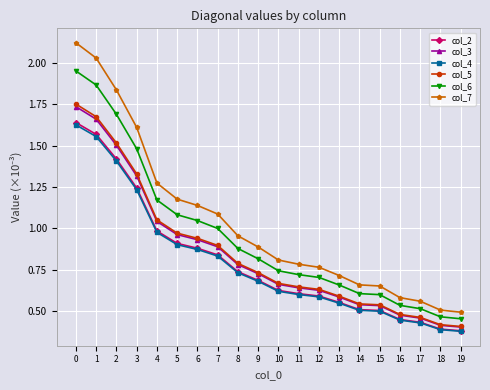

Is this an area chart (filled region under the line)?

No